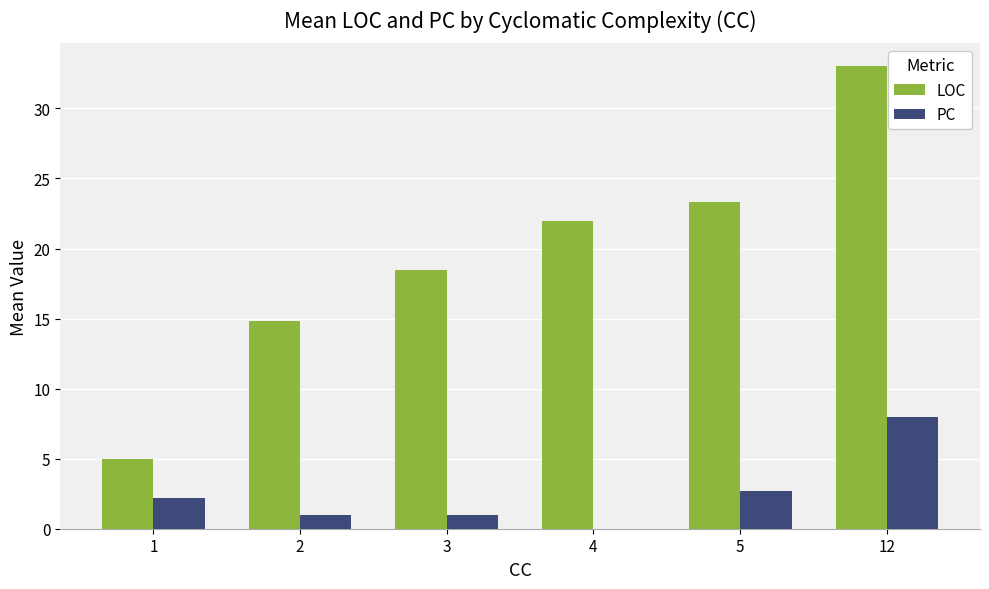

Which series changed the most between 1 and 2?

LOC